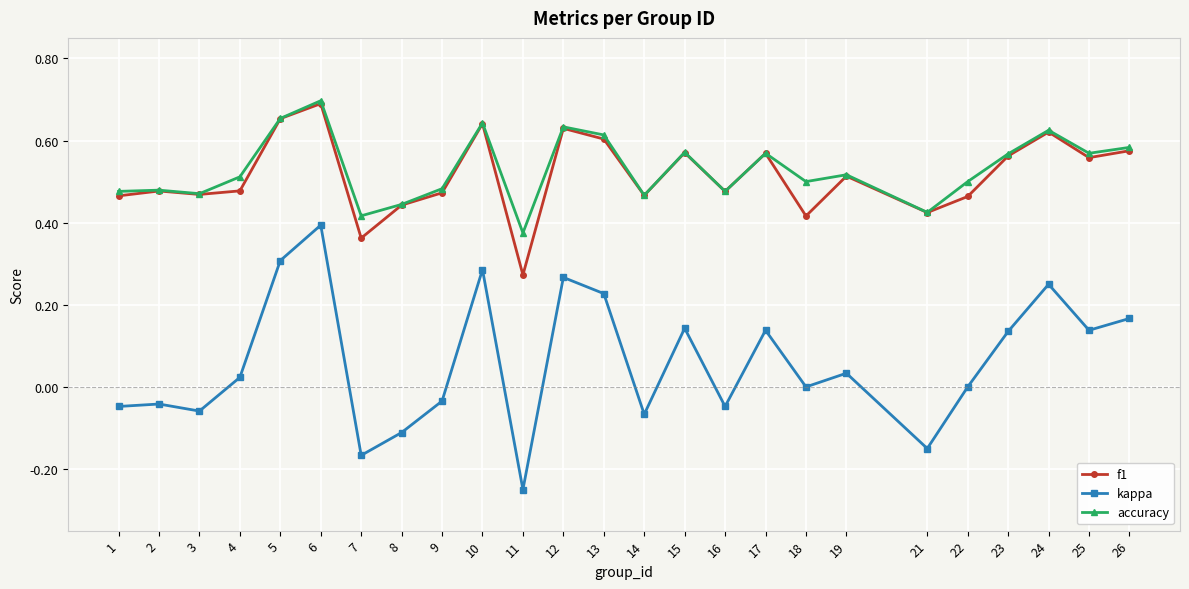

At 7, list the series in order from largest to smallest.

accuracy, f1, kappa